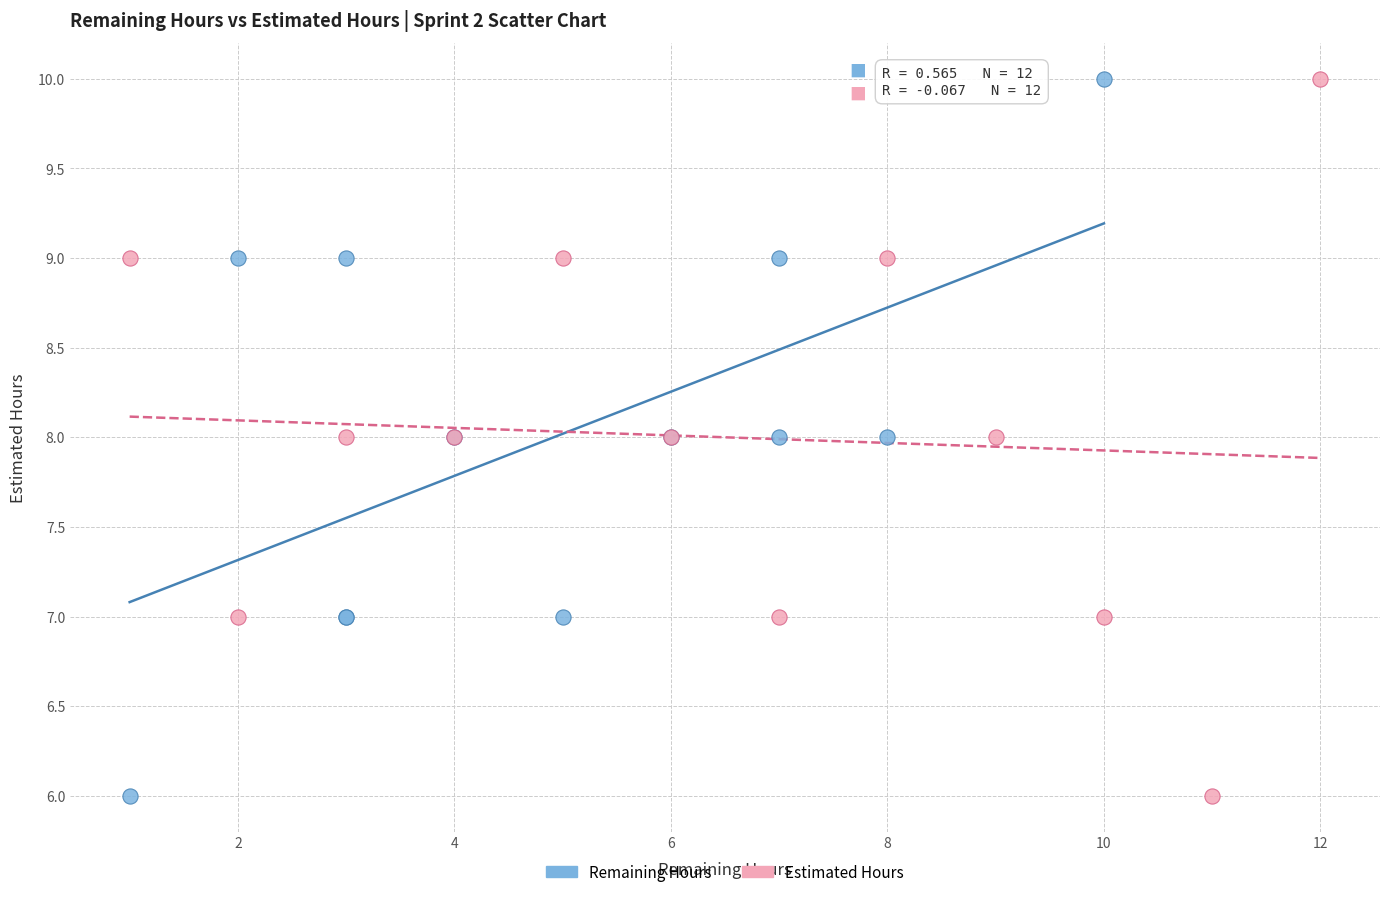

What are all the series names shown in the legend?

Remaining Hours, Estimated Hours